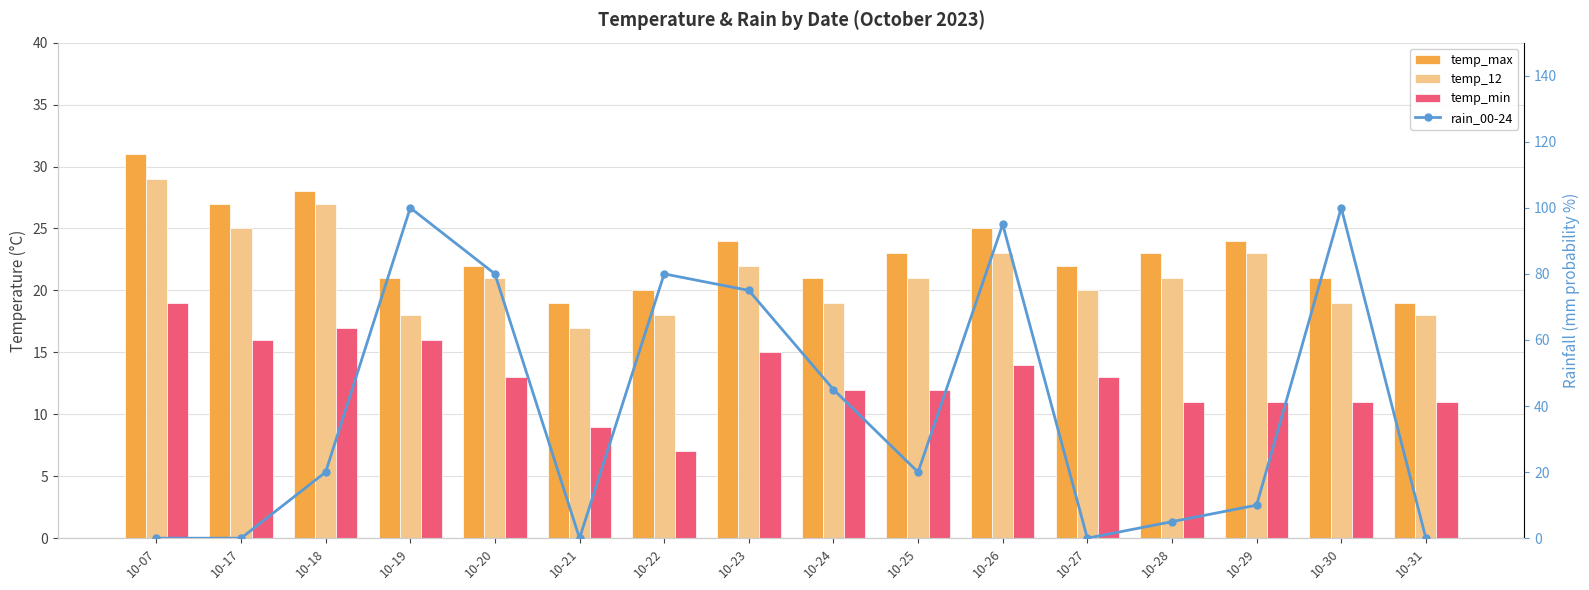

What is the sum of all temp_max values?

370